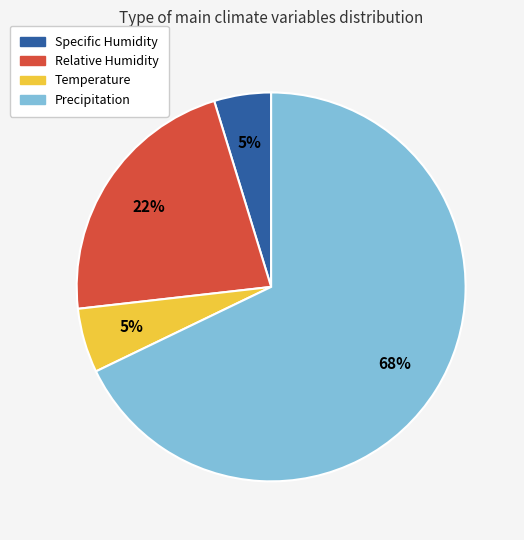

Combined, do Specific Humidity and Relative Humidity account for over 50%?

No